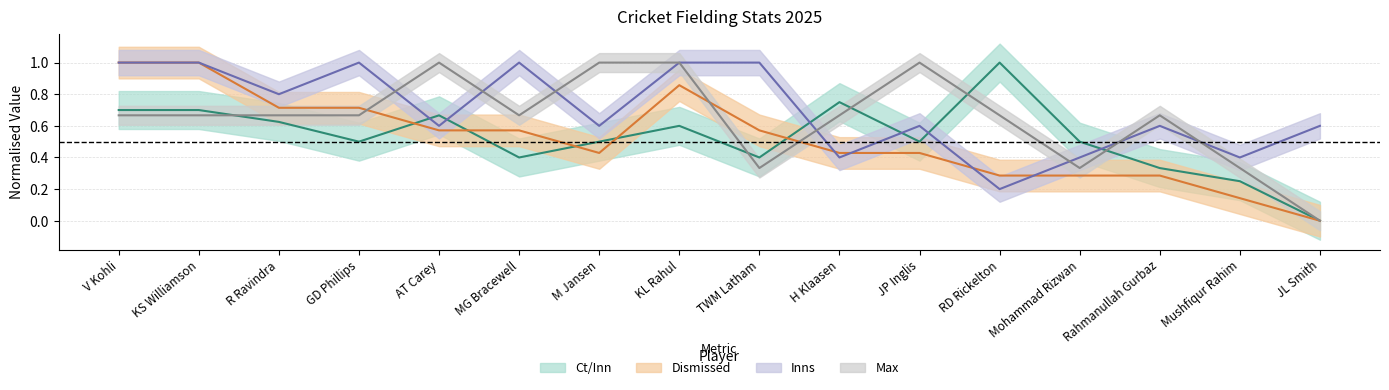

Which category has the highest value across all series?

RD Rickelton